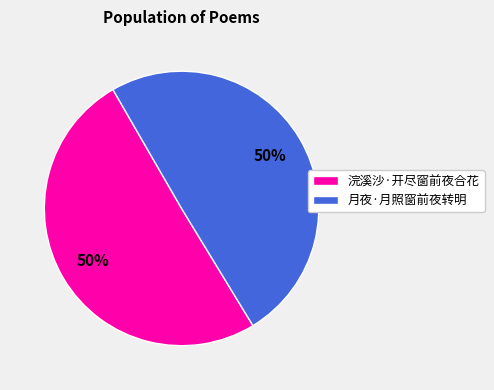

What is the ratio of the value at 浣溪沙·开尽窗前夜合花 to the value at 月夜·月照窗前夜转明?

1.0